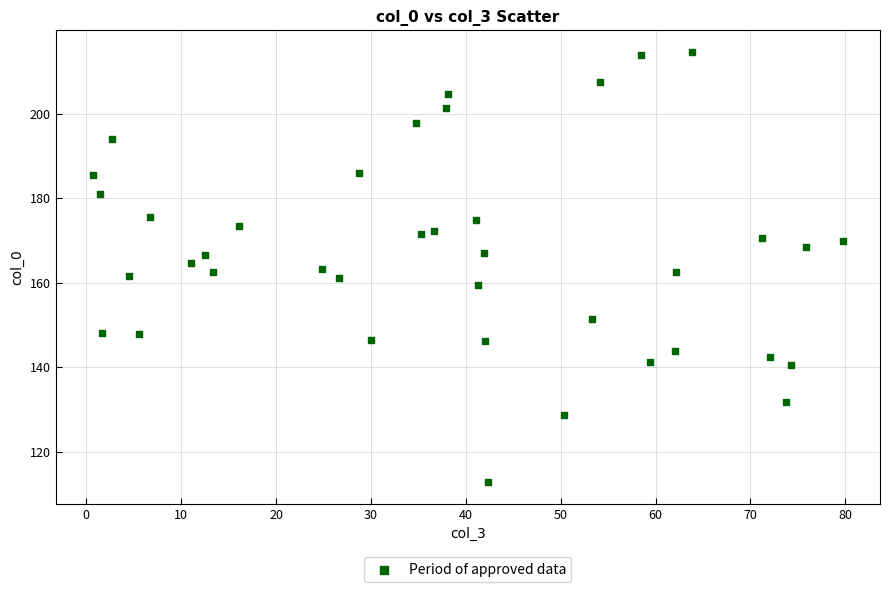

What is the range of X values (max minus min)?

79.0